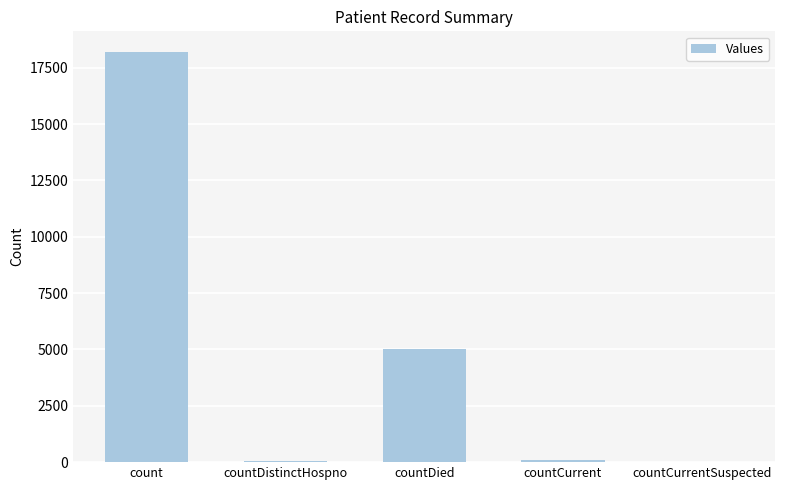

At which category does the chart reach its peak across all series?

count